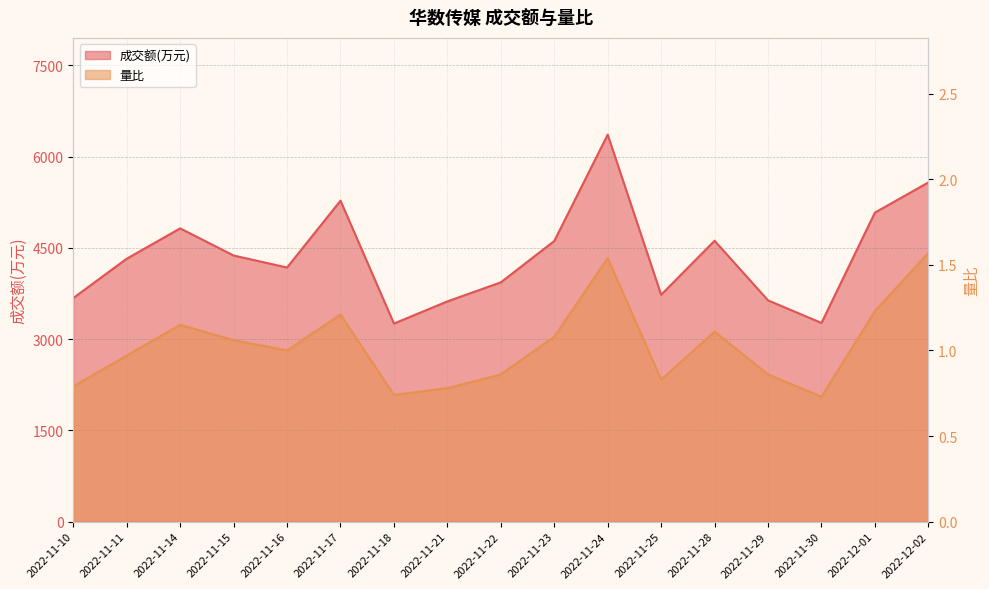

Which series has the largest total across all categories?

成交额(万元)